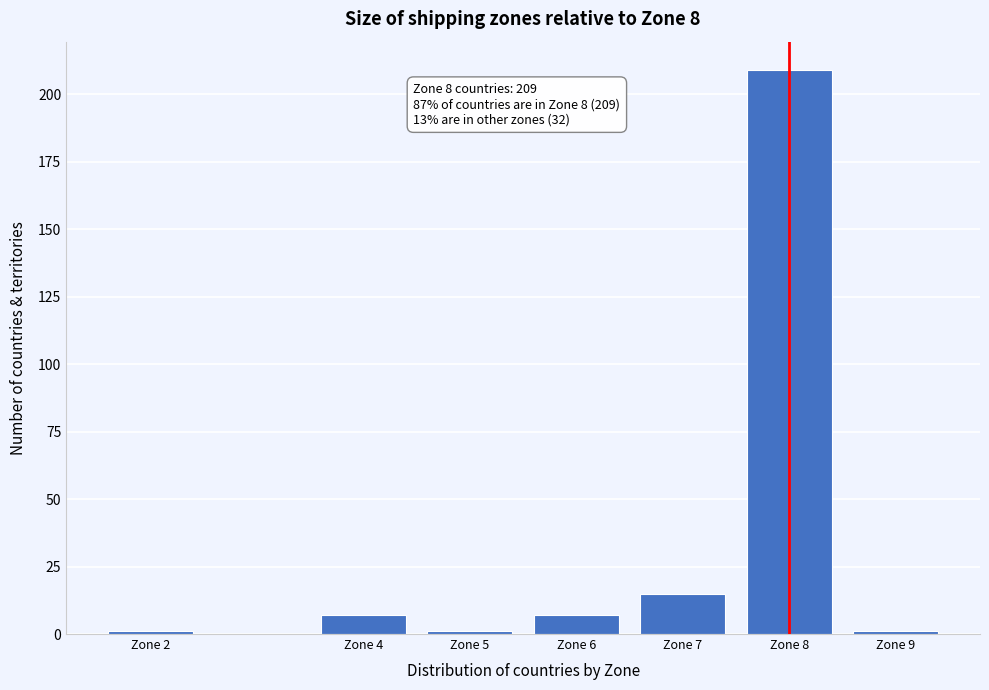

Reading left to right, what are all the values shown in this chart?

Zone 2=1	Zone 4=7	Zone 5=1	Zone 6=7	Zone 7=15	Zone 8=209	Zone 9=1